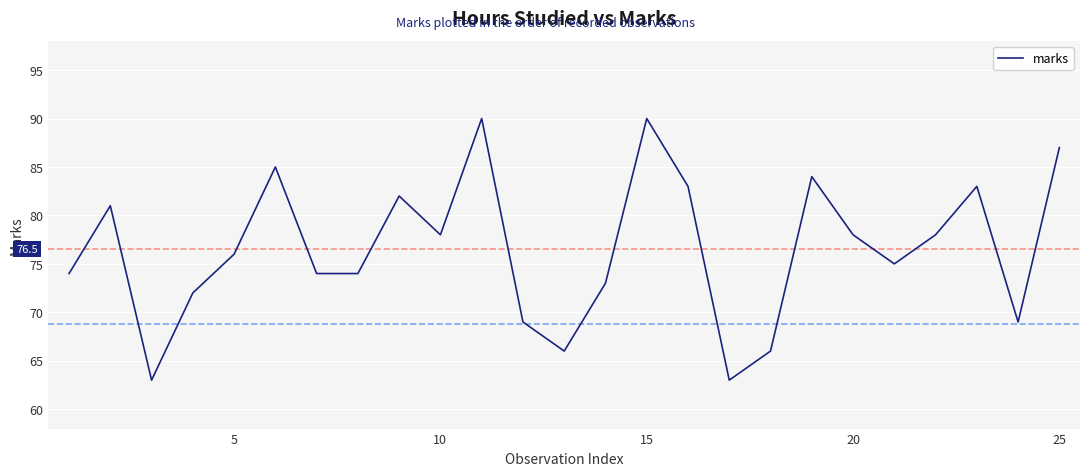

What is the minimum value shown in the chart?

63